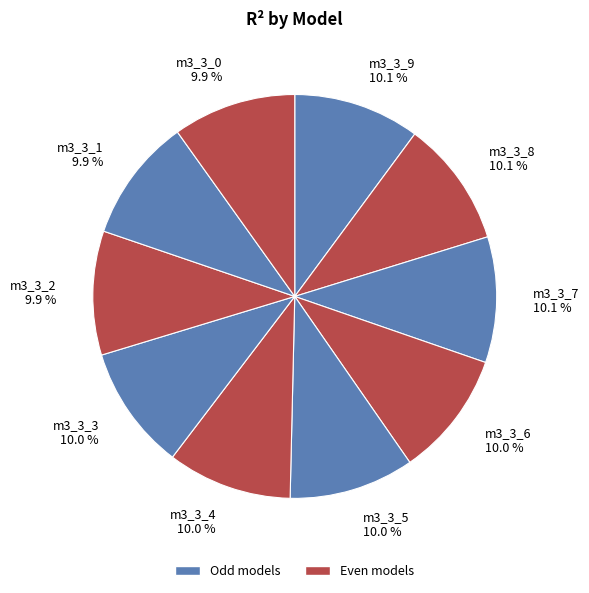

Does any single category account for the majority?

No